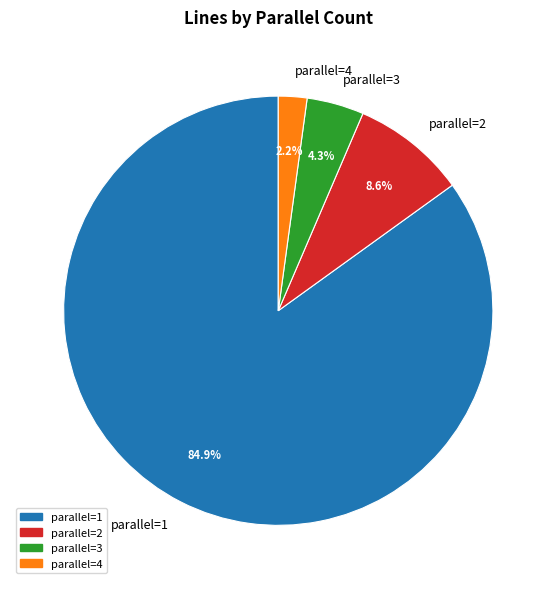

Which slice is the smallest?

parallel=4